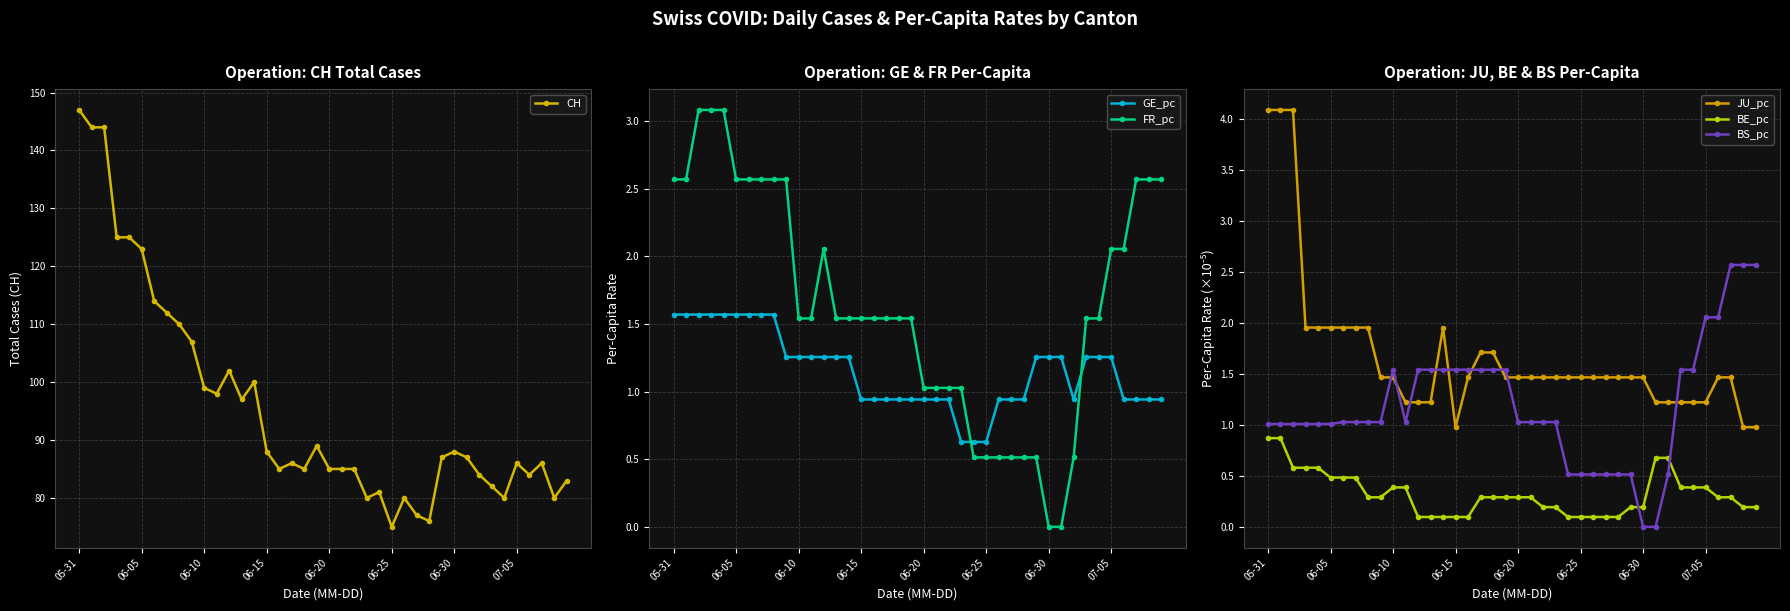

Rank the series by their maximum value, from highest to lowest.

CH, JU_pc, FR_pc, BS_pc, GE_pc, BE_pc